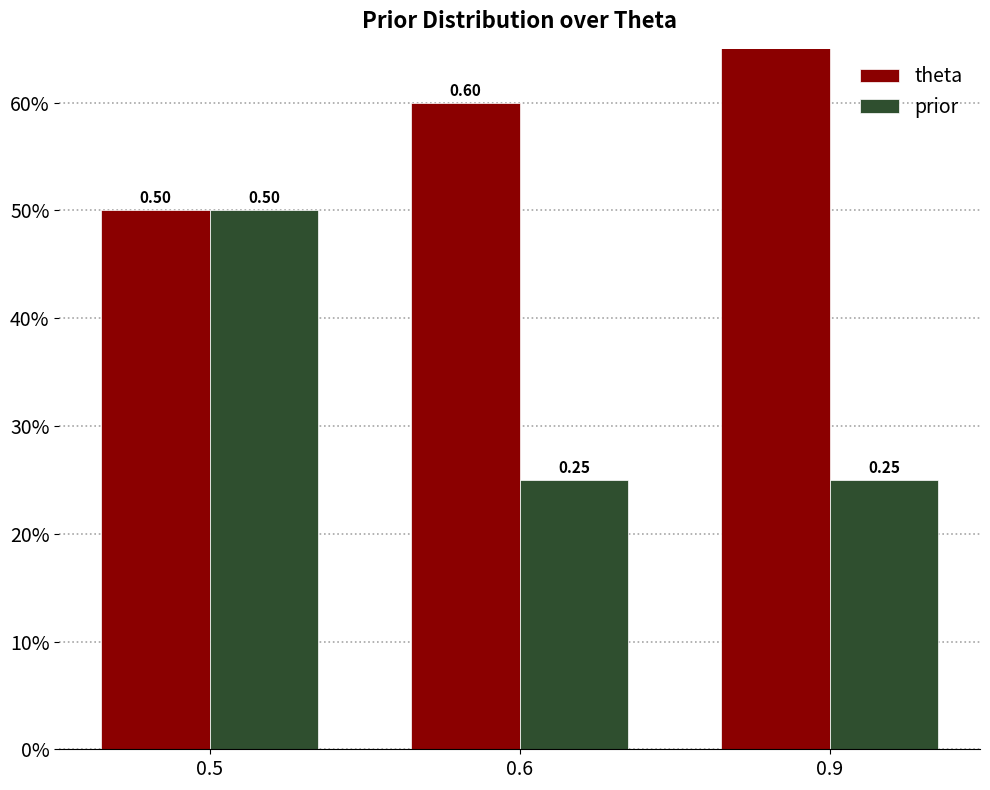

Are the bars grouped side by side (vs. stacked)?

Yes